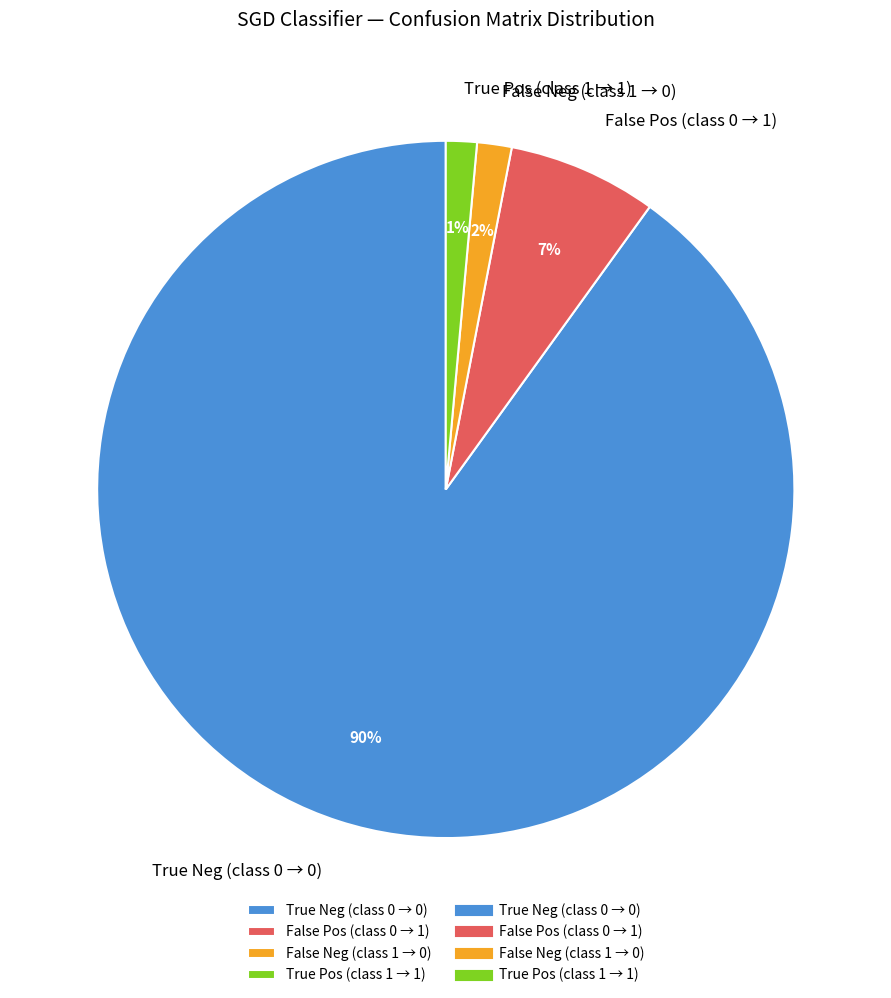

To the nearest percent, what is the difference between the False Neg (class 1 → 0) and True Neg (class 0 → 0) slice percentages?

88%